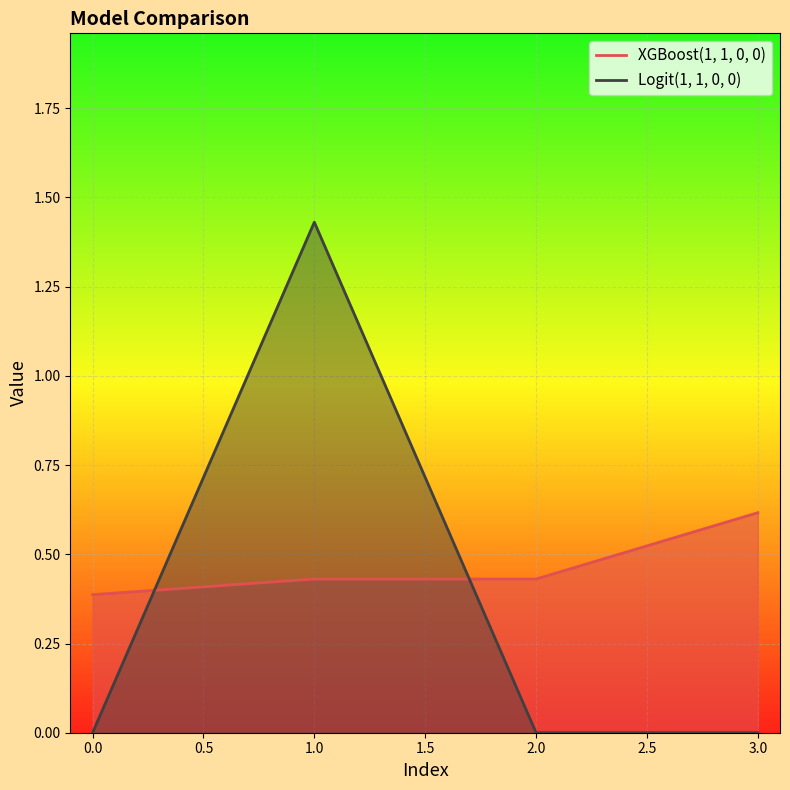

True or false: XGBoost(1, 1, 0, 0) and Logit(1, 1, 0, 0) intersect in this chart.

True